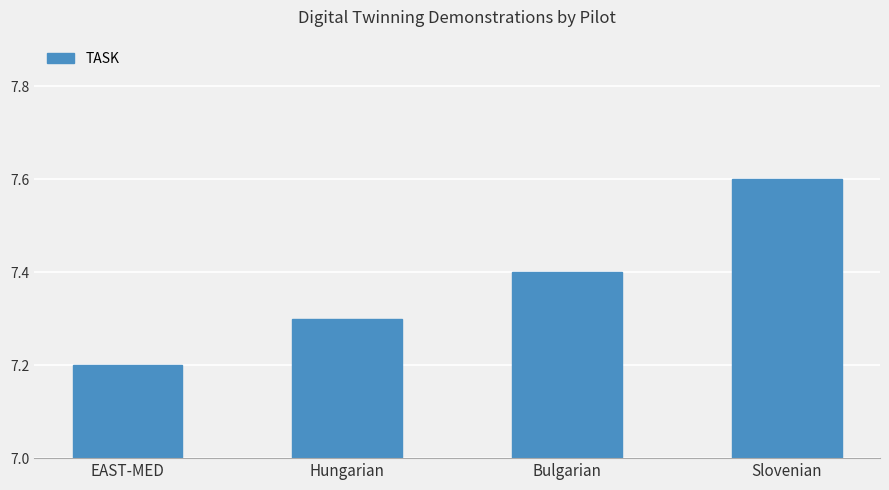

What is the minimum value shown in the chart?

7.2